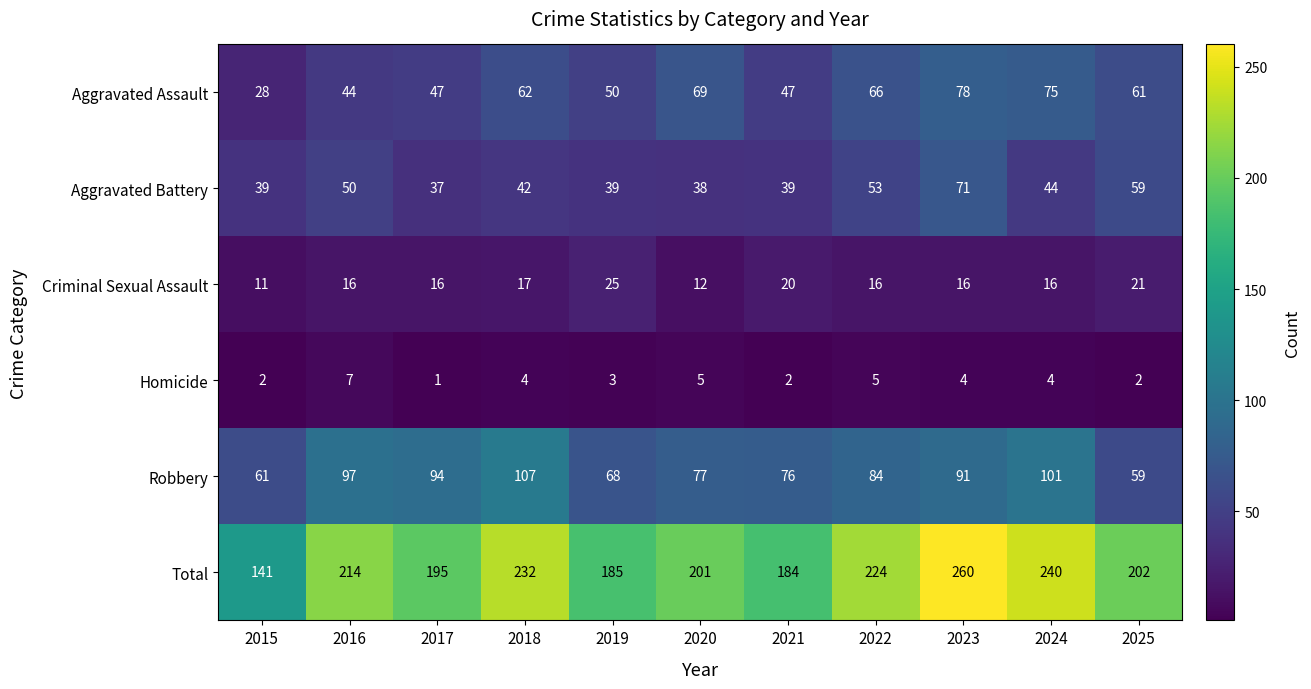

Is the value of Homicide at 2018 greater than the value of Criminal Sexual Assault at 2024?

No